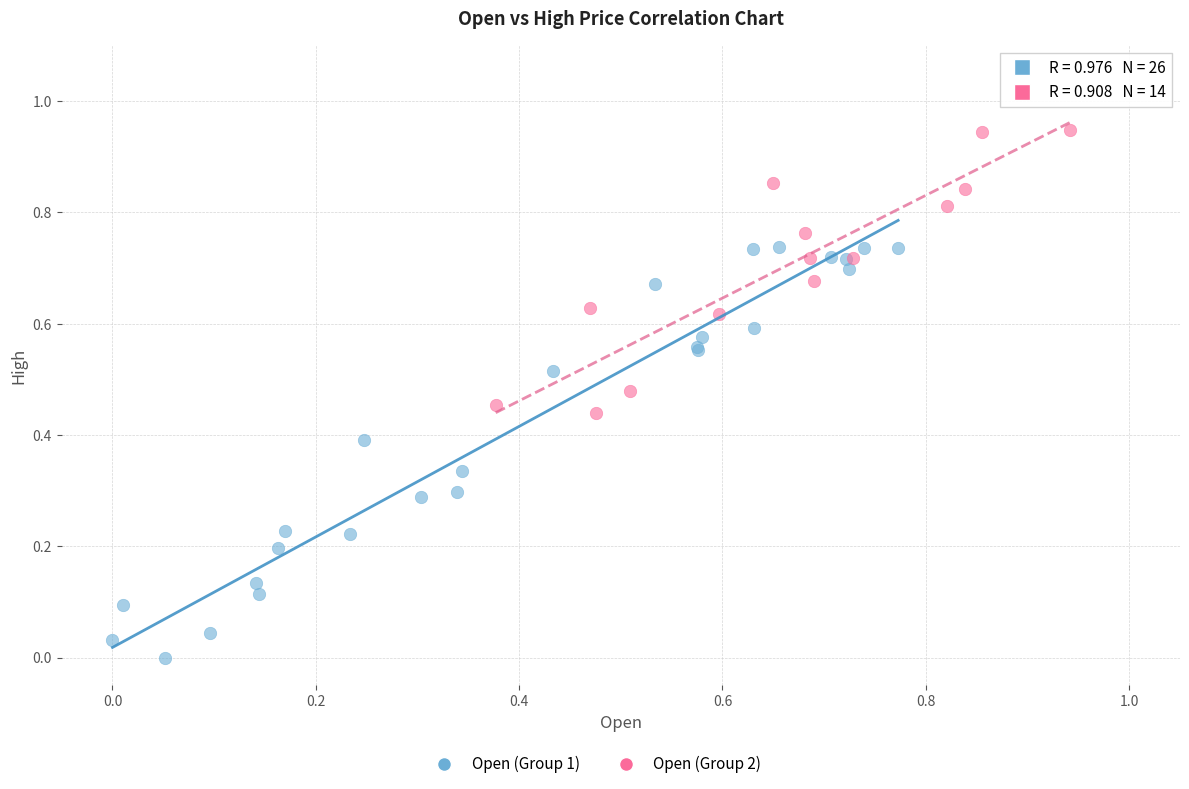

Which series contains the lowest Y value?

Open (Group 1)